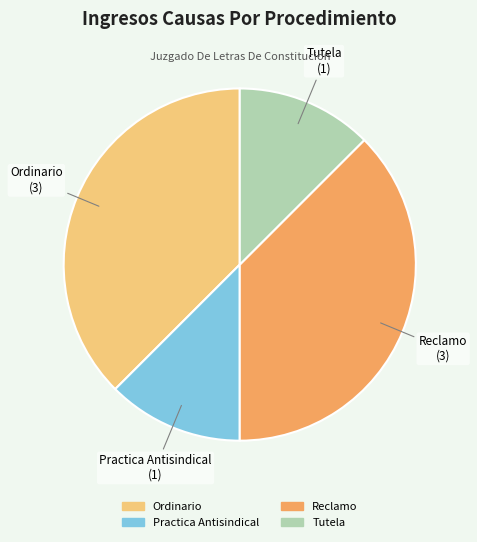

Combined, do Reclamo and Ordinario account for over 50%?

Yes